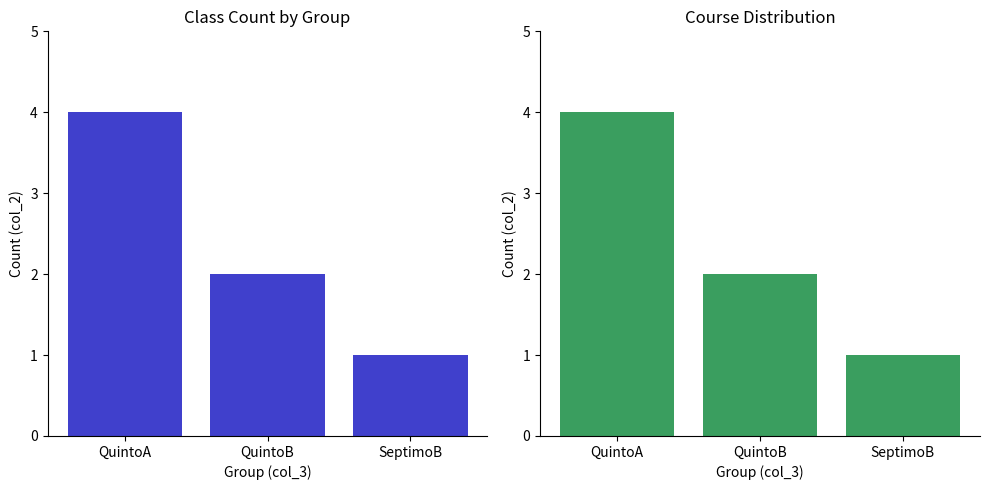

At which category does the chart reach its peak across all series?

QuintoA